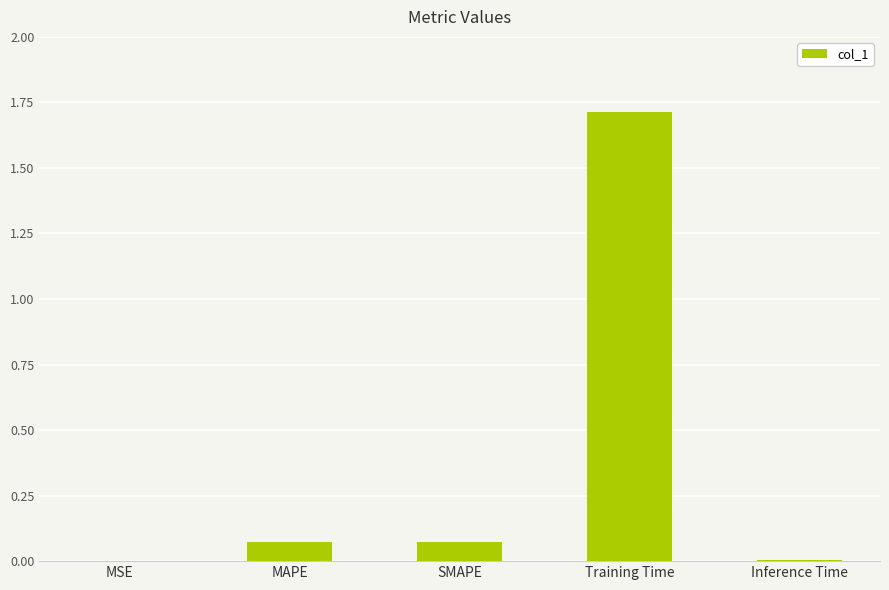

The chart shows a value of 1.7 at Training Time. True or false?

True